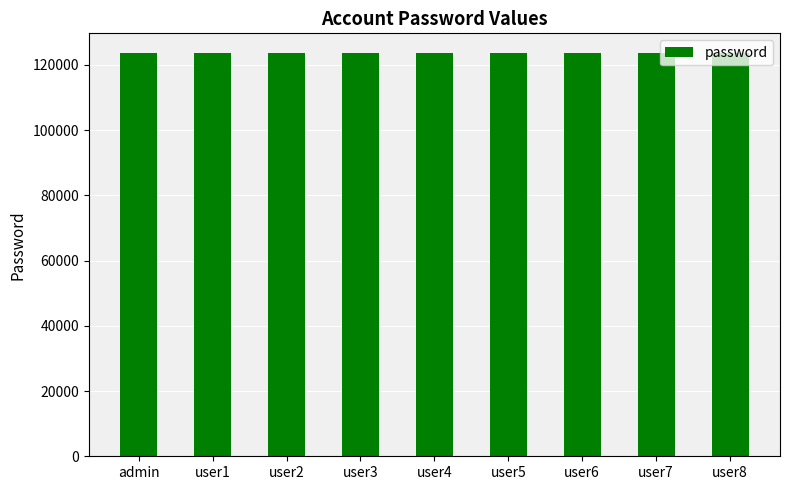

What position from the right is user3?

6